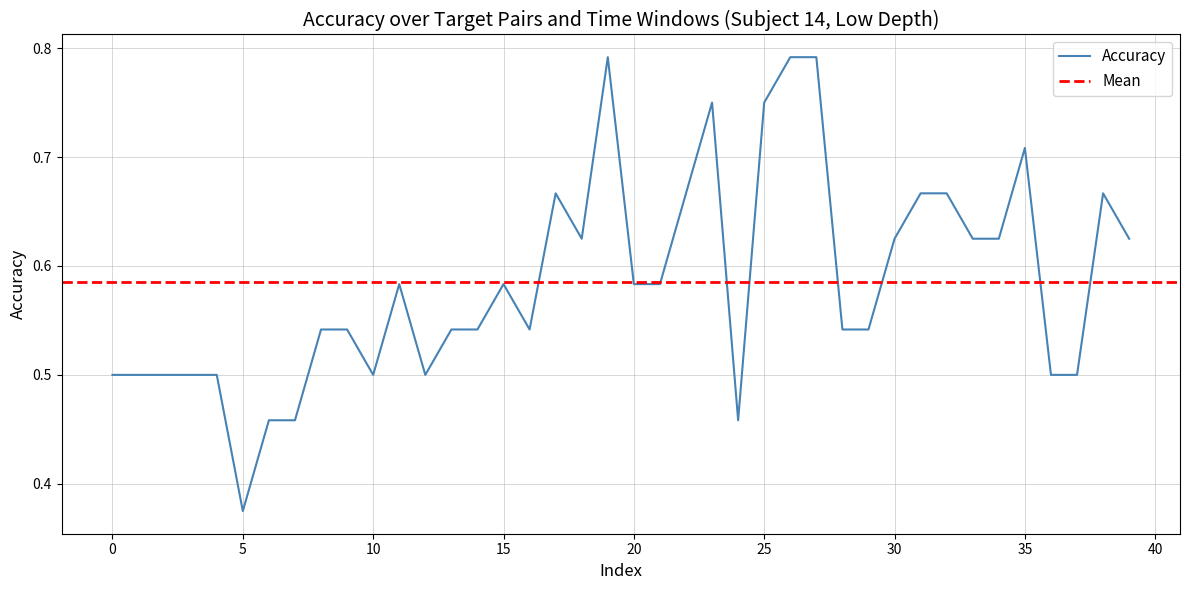

What is the average value?

0.6